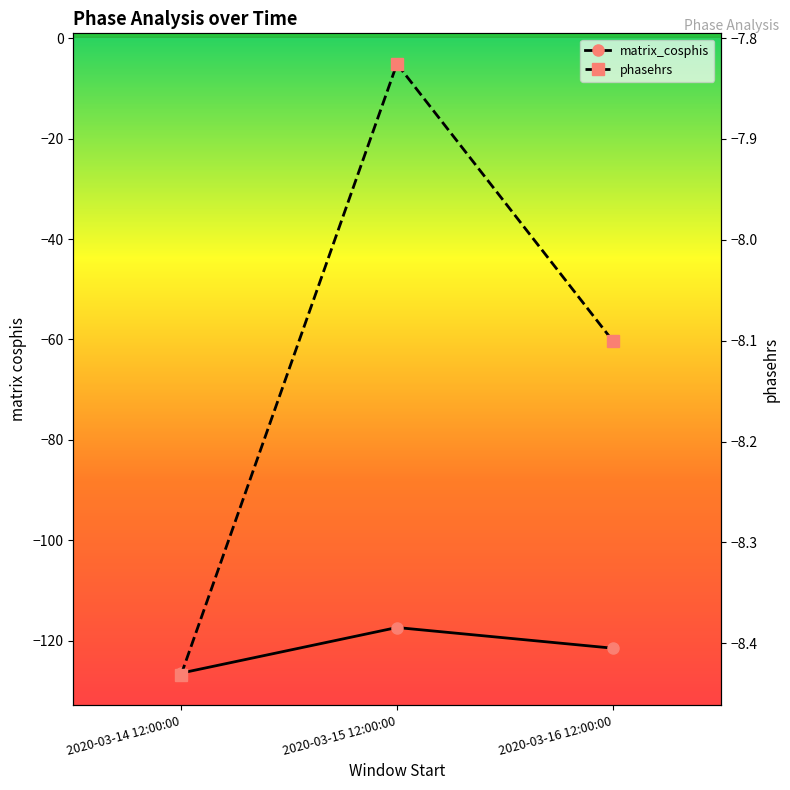

What position from the right is 2020-03-15 12:00:00?

2